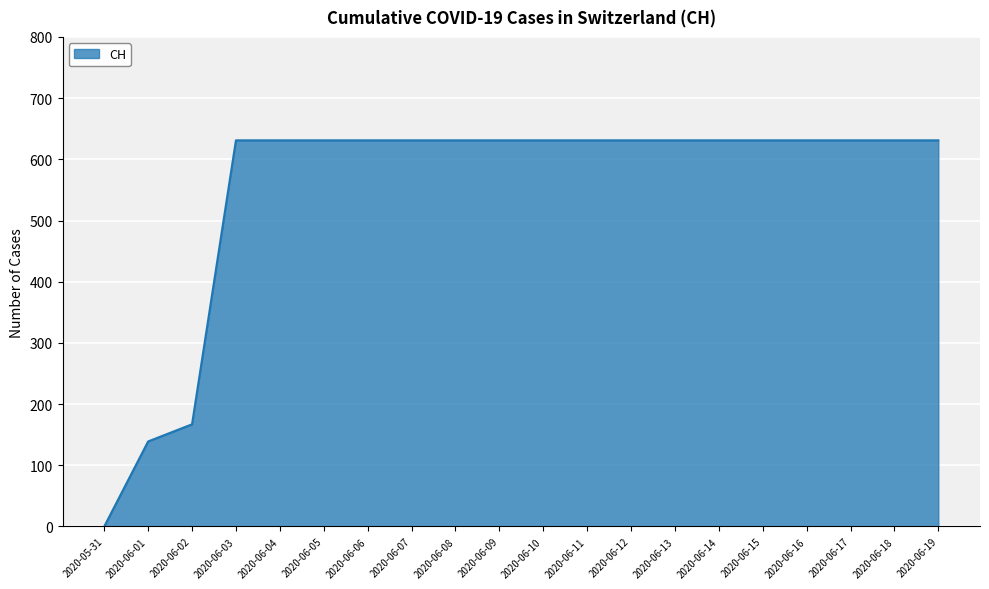

The value at 2020-05-31 is 387. True or false?

False